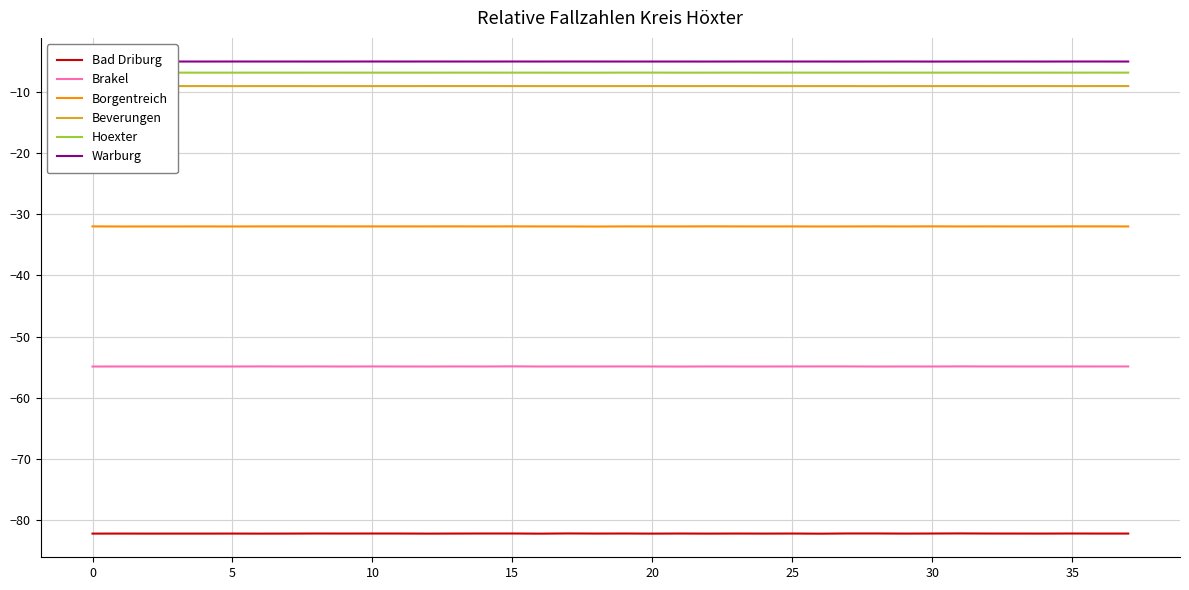

What are all the series names shown in the legend?

Bad Driburg, Brakel, Borgentreich, Beverungen, Hoexter, Warburg